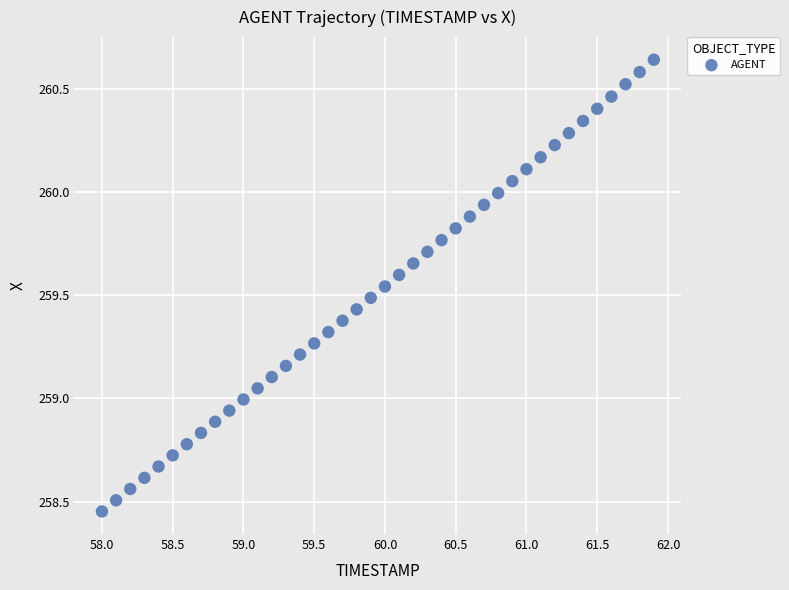

What is the range of Y values (max minus min)?

2.2